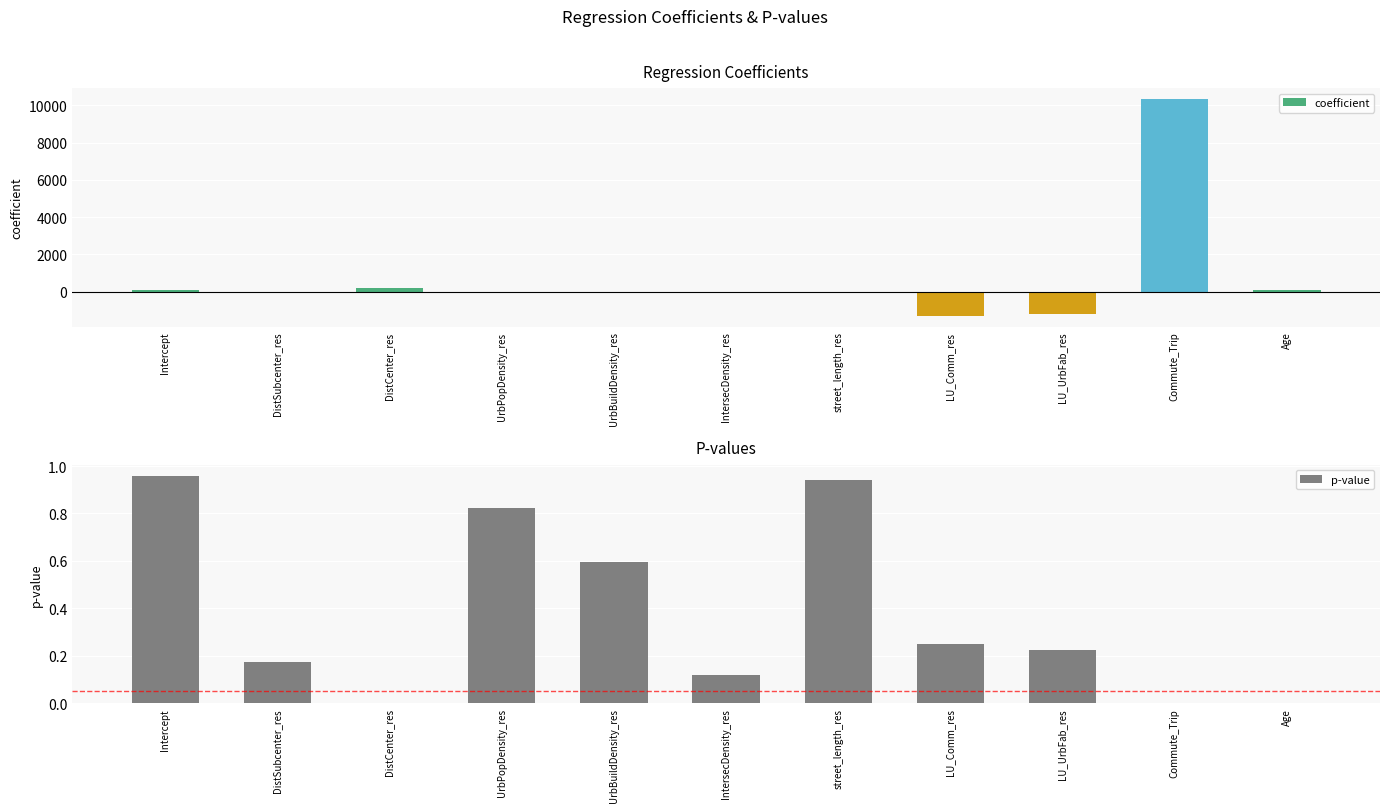

Reading right to left, extract all data points from this chart.

coefficient: Age=85.9	Commute_Trip=10349.0	LU_UrbFab_res=-1178.2	LU_Comm_res=-1300.0	street_length_res=-0.9	IntersecDensity_res=-20.3	UrbBuildDensity_res=0.0	UrbPopDensity_res=-0.0	DistCenter_res=211.8	DistSubcenter_res=-60.9	Intercept=110.9
p-value: Age=0.0	Commute_Trip=0.0	LU_UrbFab_res=0.2	LU_Comm_res=0.2	street_length_res=0.9	IntersecDensity_res=0.1	UrbBuildDensity_res=0.6	UrbPopDensity_res=0.8	DistCenter_res=0.0	DistSubcenter_res=0.2	Intercept=1.0